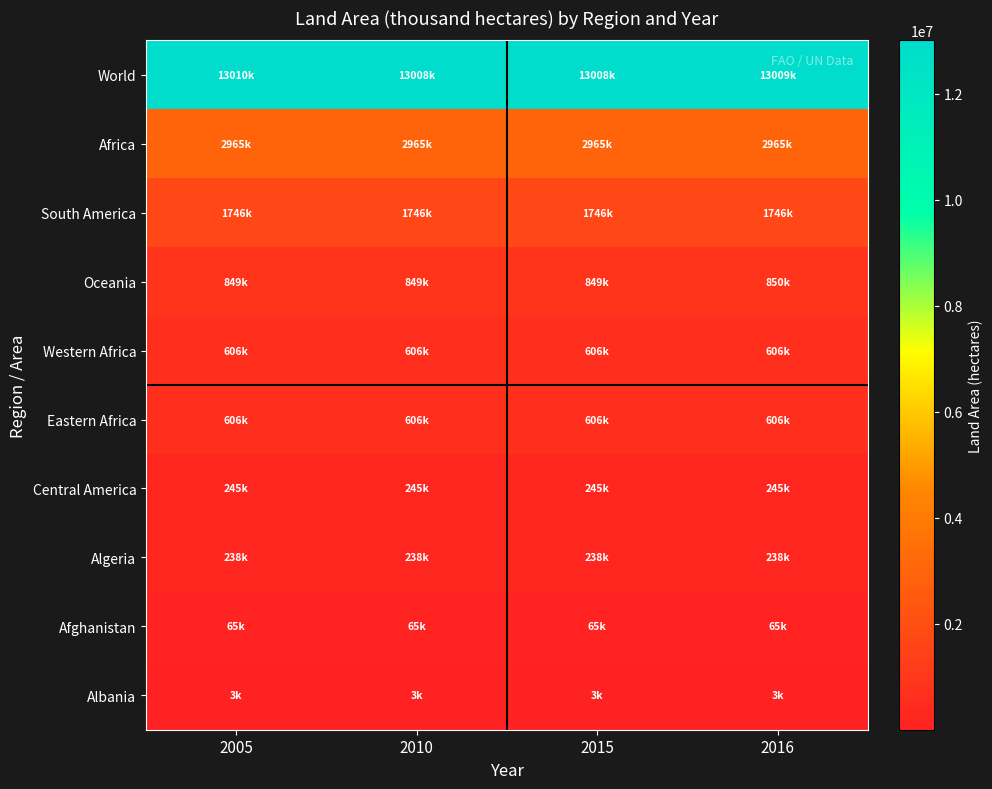

What is the maximum value shown in the chart?

13010426.3